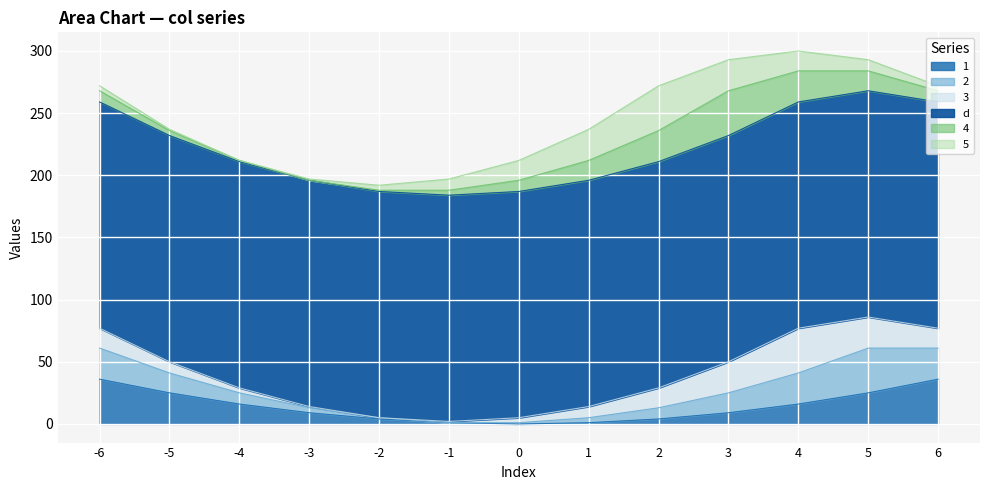

True or false: 1 has a value of 1 at -1.

True